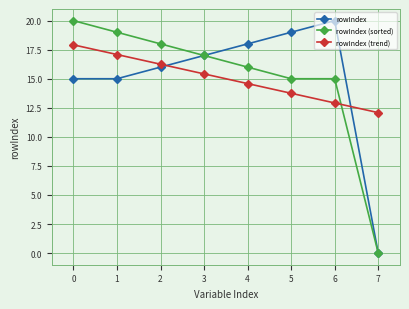

What is the spread (max minus min) of values at 2?

2.0